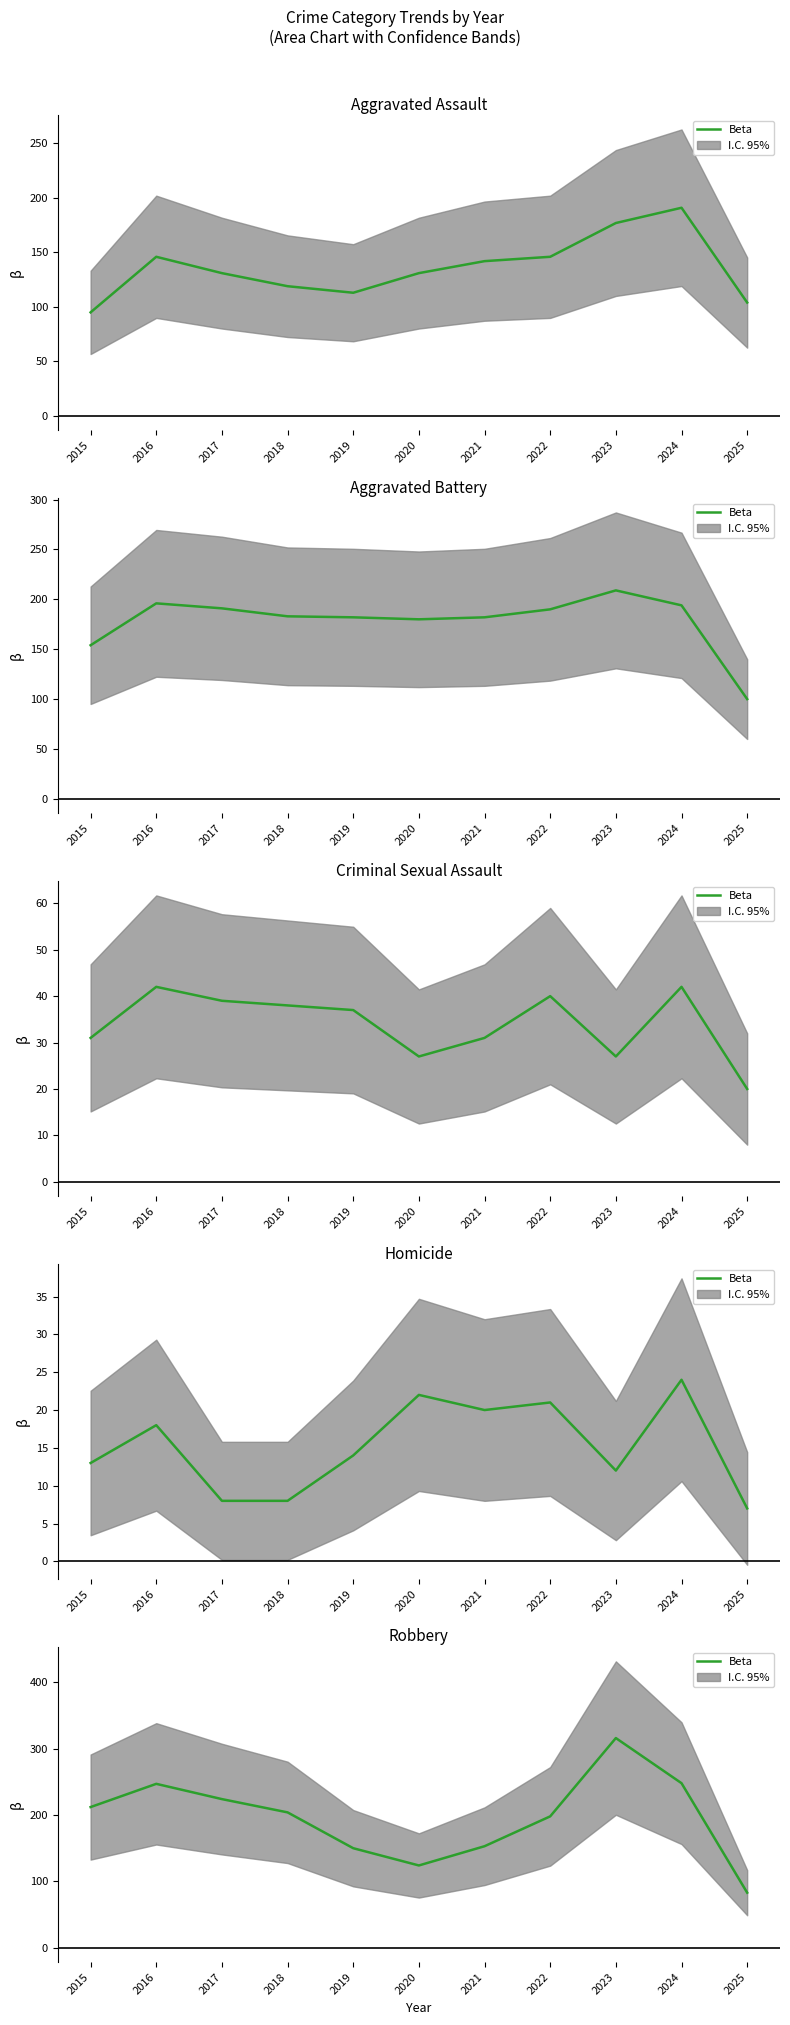

What is the change in value from 2023 to 2024?

-68